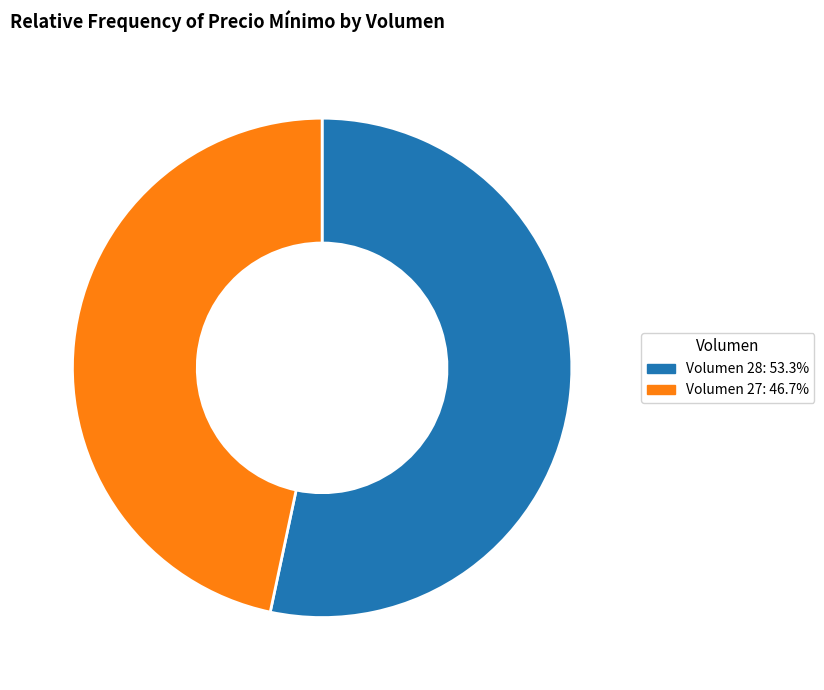

Does any single category account for the majority?

Yes